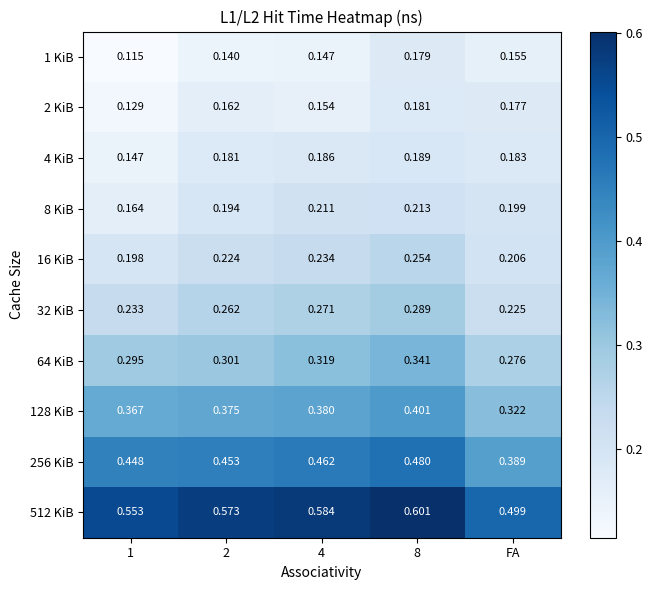

At which label is 256 KiB closest to 0?

FA